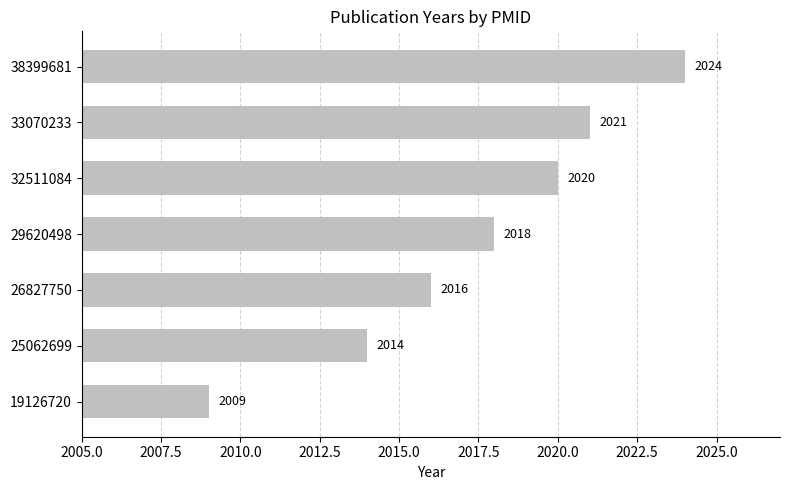

Reading bottom to top, list all the values displayed in this chart.

2009	2014	2016	2018	2020	2021	2024